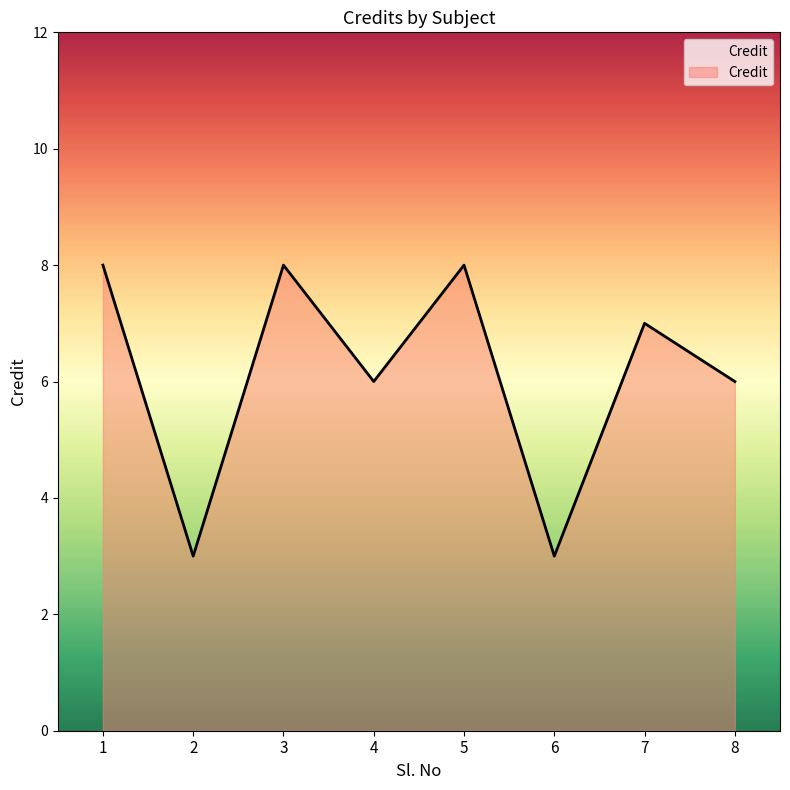

Where does the data first go above 7?

1